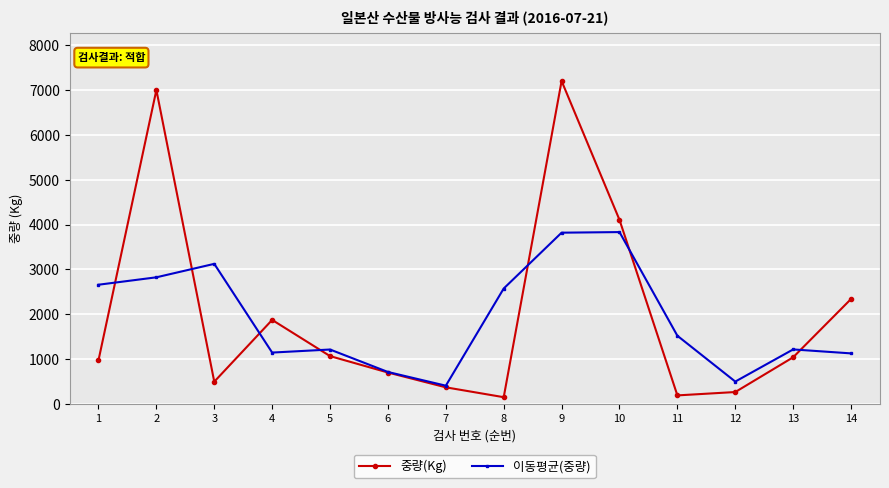

Between 2 and 3, which series saw the biggest shift?

중량(Kg)